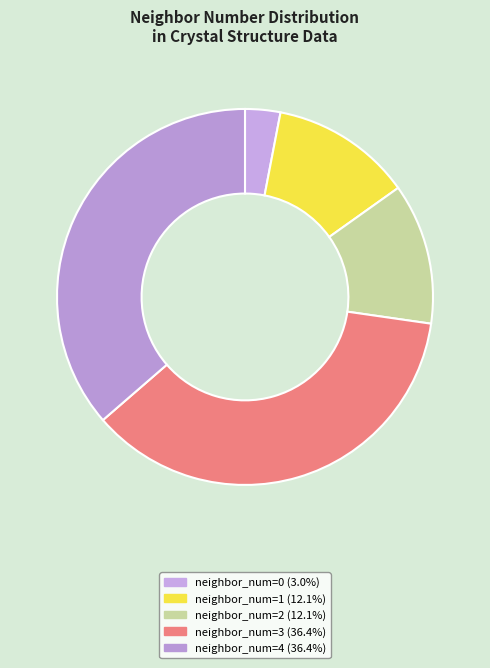

Which slice is the largest?

3